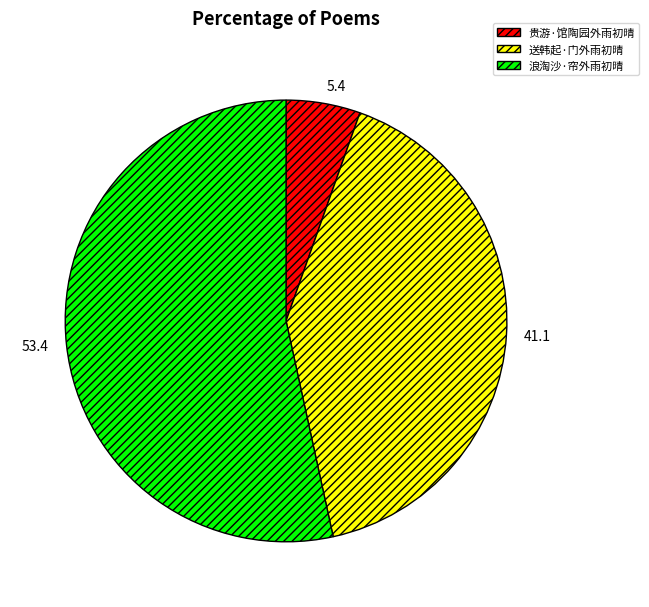

Which has a higher value, 送韩起·门外雨初晴 or 贵游·馆陶园外雨初晴?

送韩起·门外雨初晴